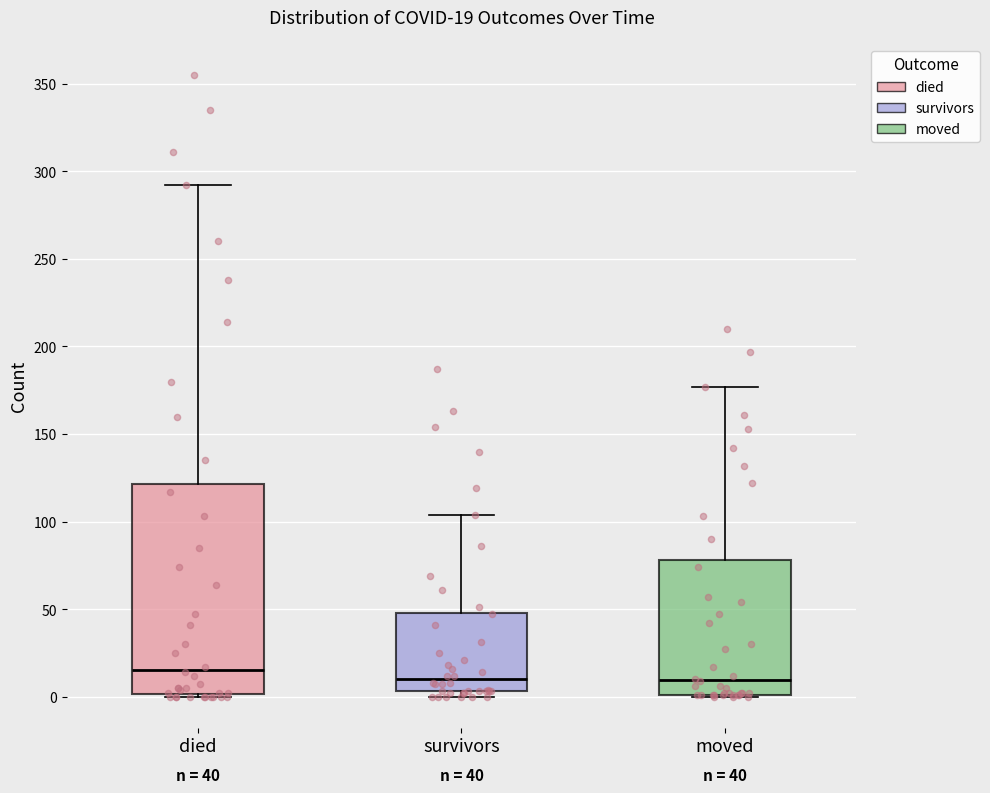

Comparing the boxes themselves (not the whiskers), which one is the tallest?

died